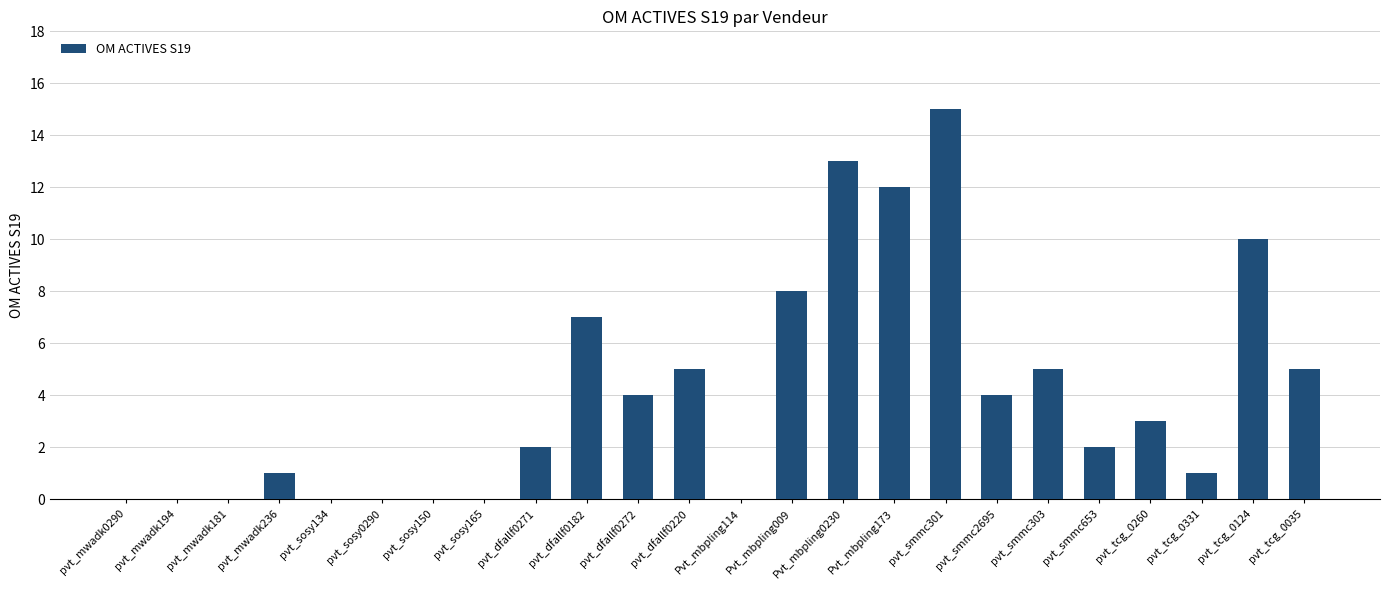

How many distinct data groups are displayed?

1